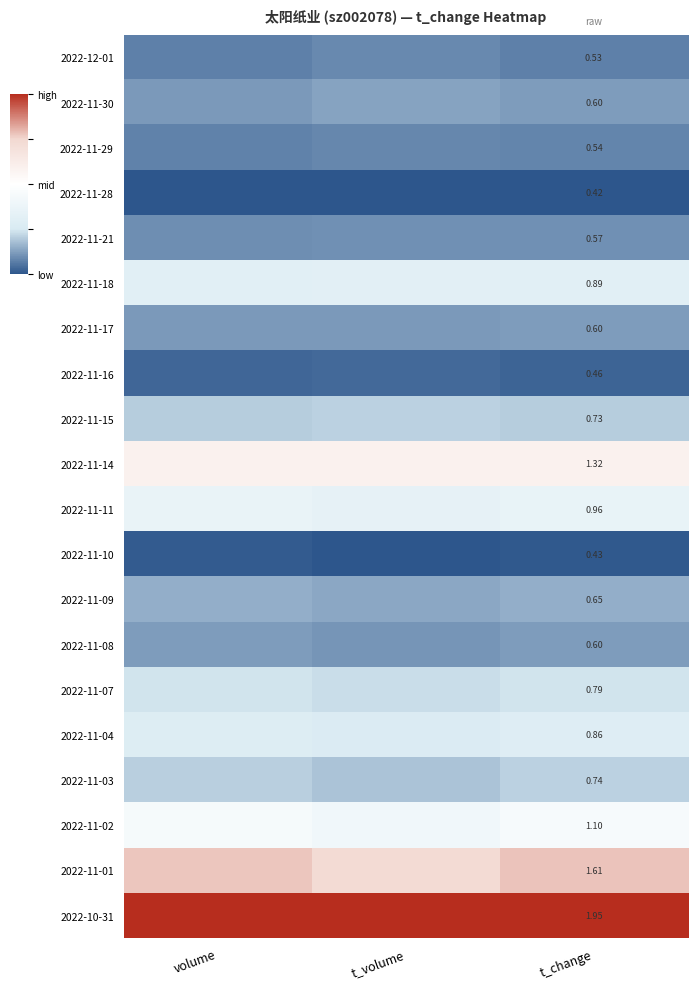

What is the difference between the highest and lowest values at t_volume?

1.0